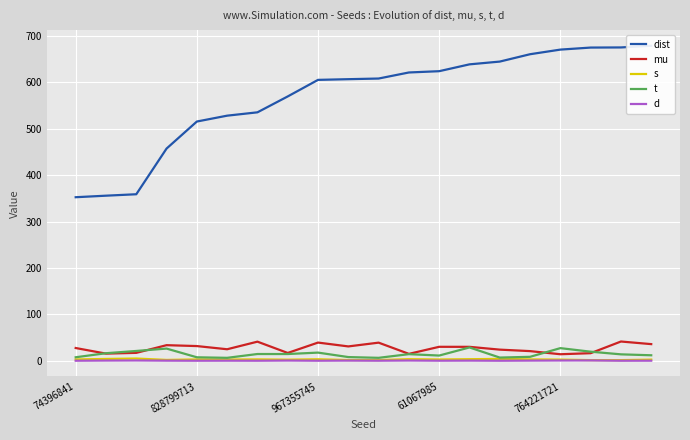

True or false: s and t intersect in this chart.

False